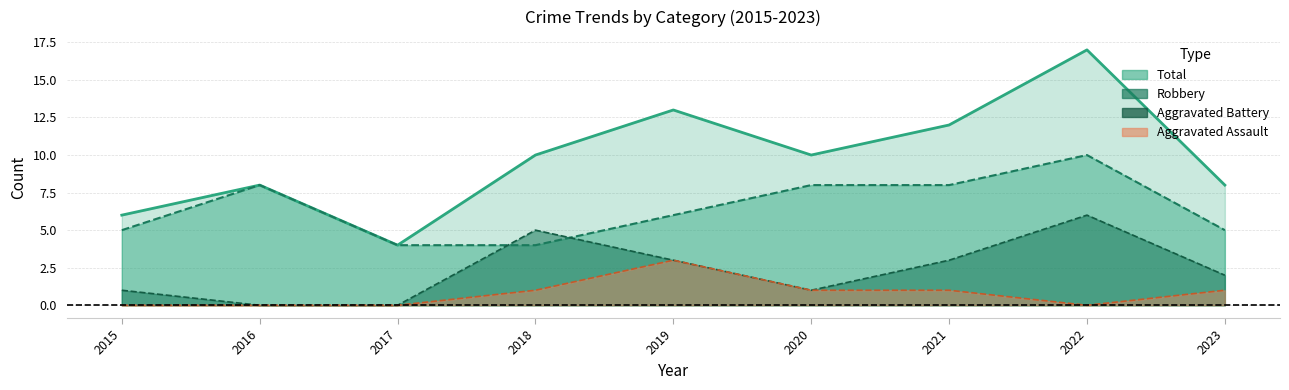

How many lines are shown in the chart?

4